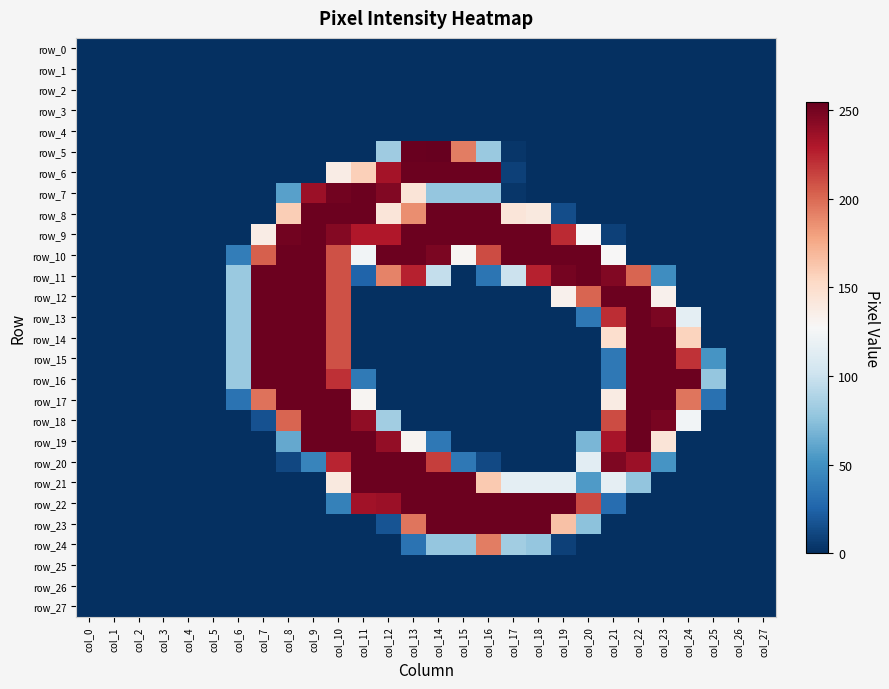

What is the spread (max minus min) of values at col_11?

253